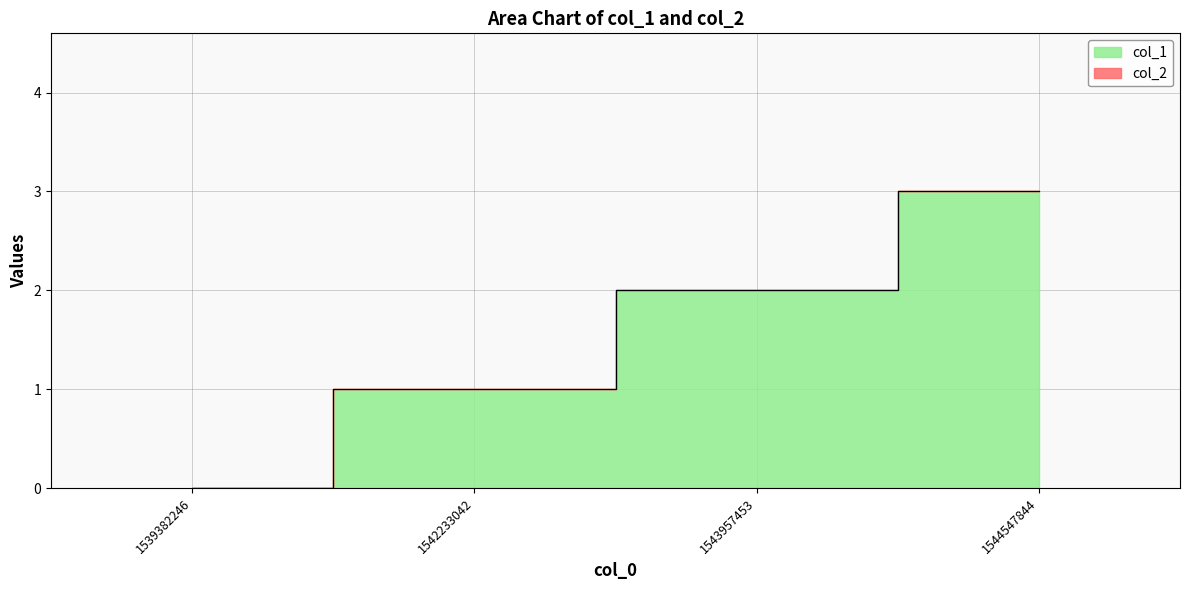

What is the ratio of the value at 1543957453 to the value at 1542233042?

2.0